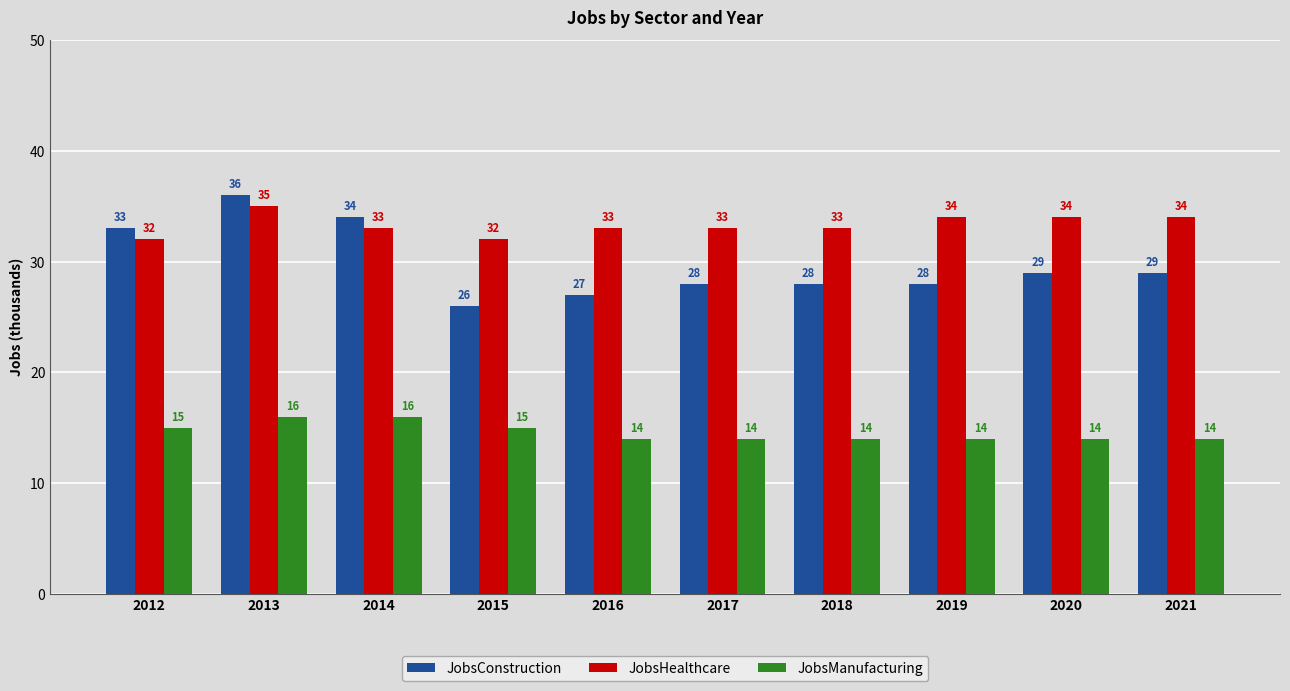

True or false: JobsManufacturing has a value of 15 at 2015.

True